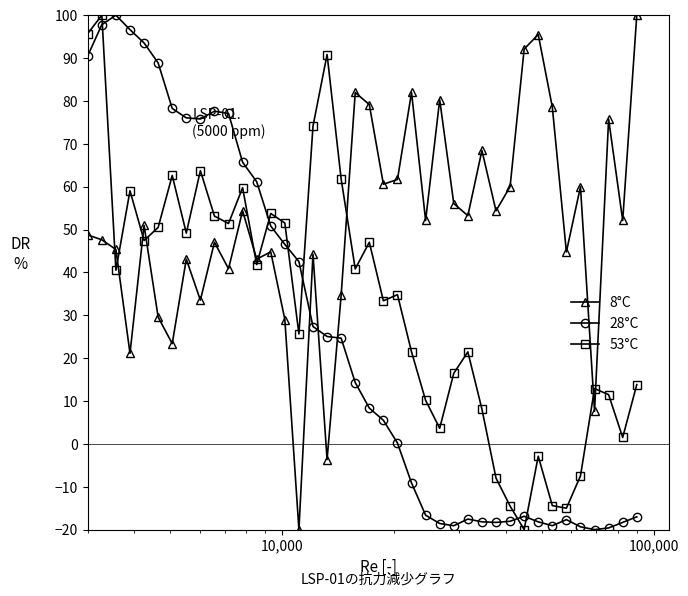

True or false: 28°C and 53°C intersect in this chart.

True